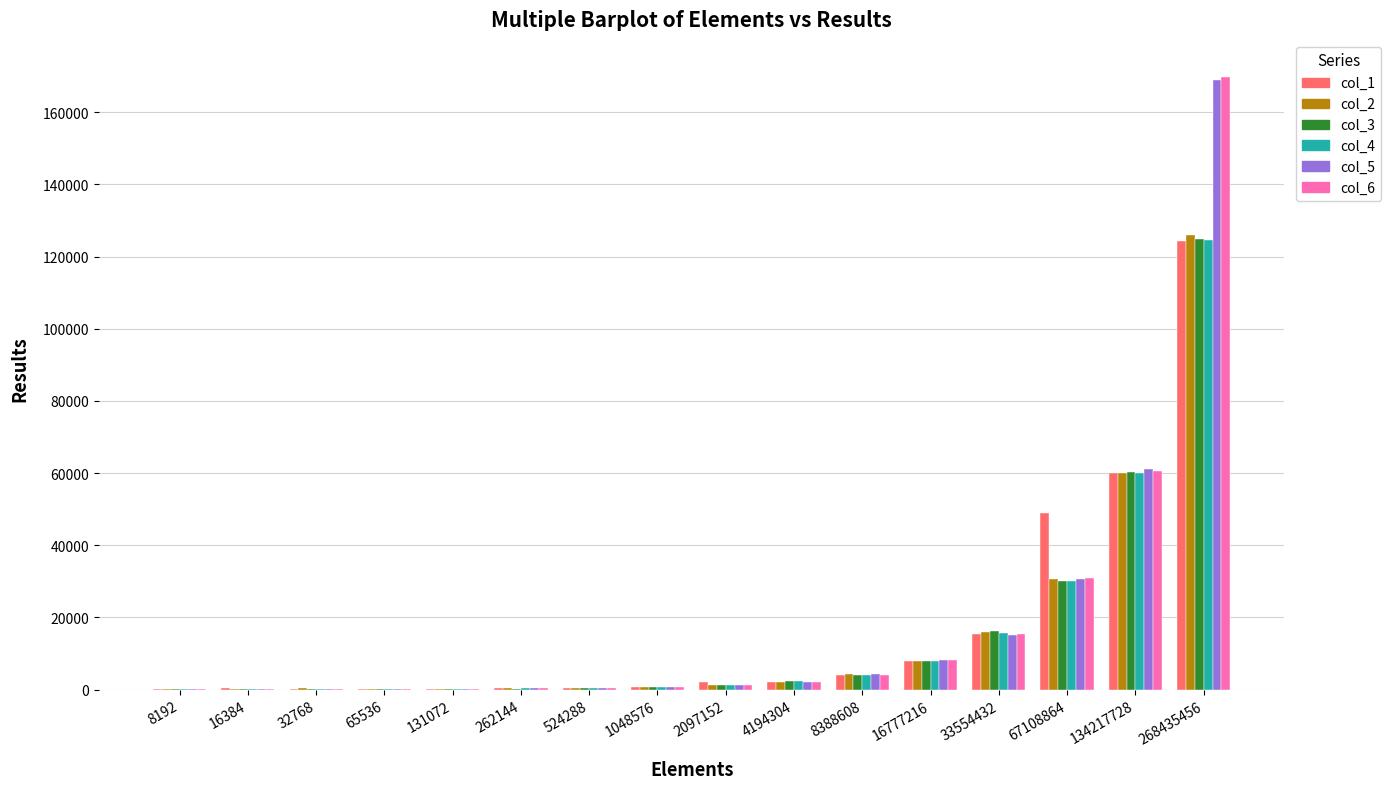

What are all the series names shown in the legend?

col_1, col_2, col_3, col_4, col_5, col_6